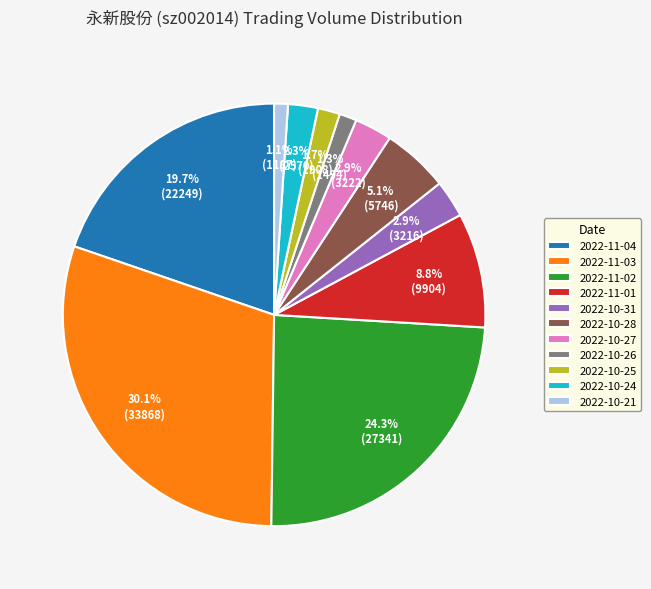

Between 2022-10-21 and 2022-10-31, which is larger?

2022-10-31